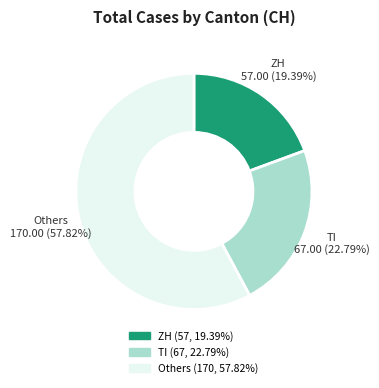

Is there a majority slice in this chart?

Yes